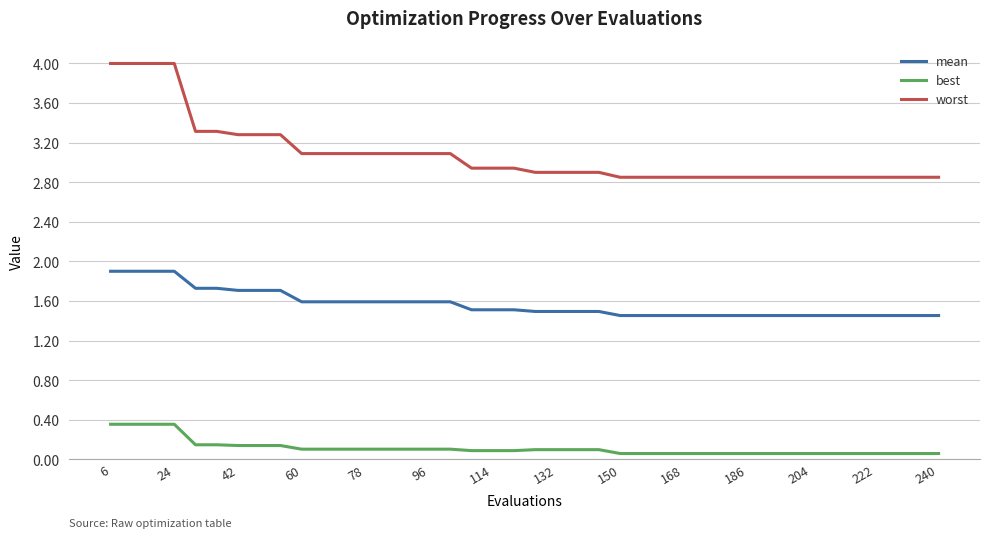

Which series has the largest range (max minus min)?

worst